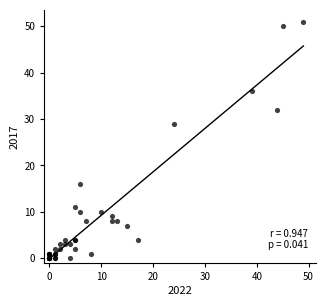

What Y value in the scatter plot is closest to 25?

29